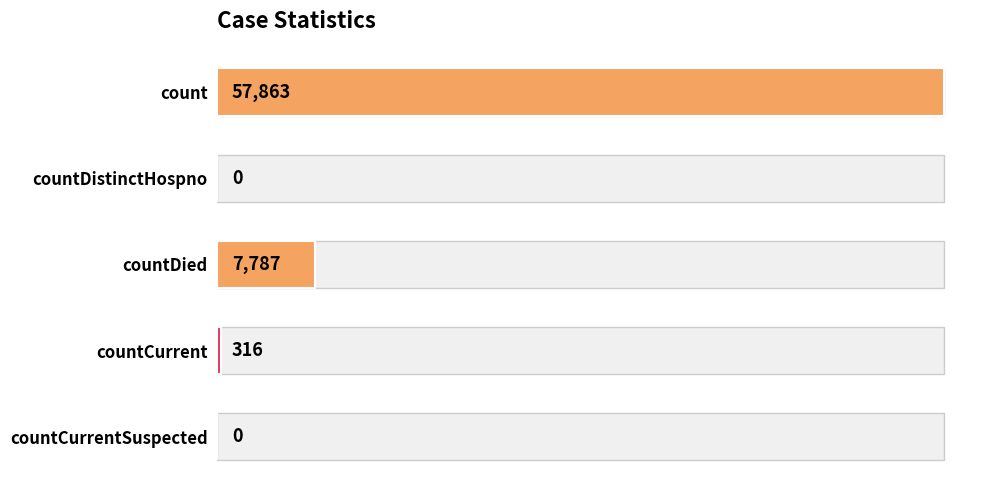

What is the highest value of the Statistics series?

57863